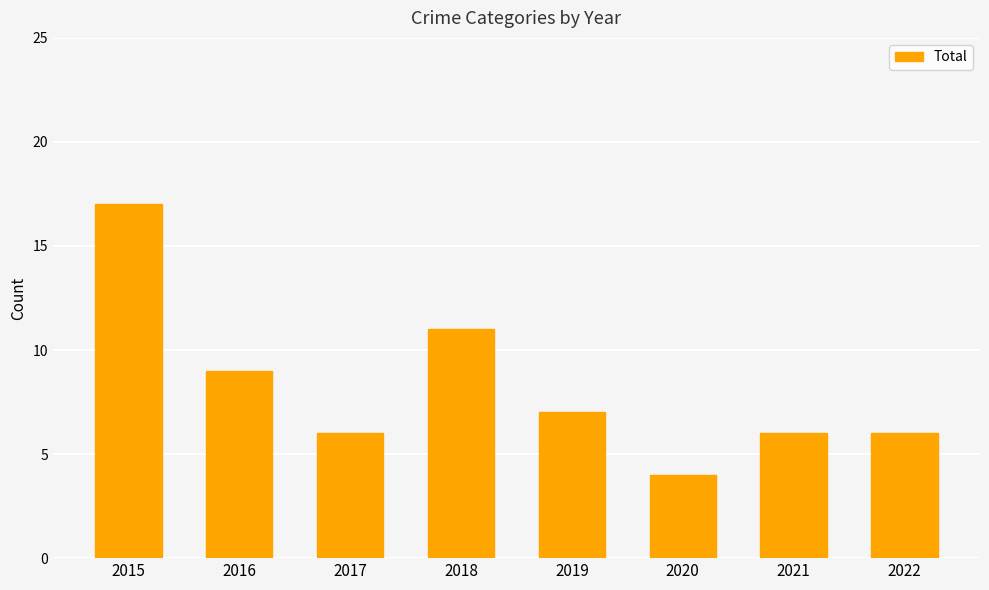

What is the sum of all values?

66